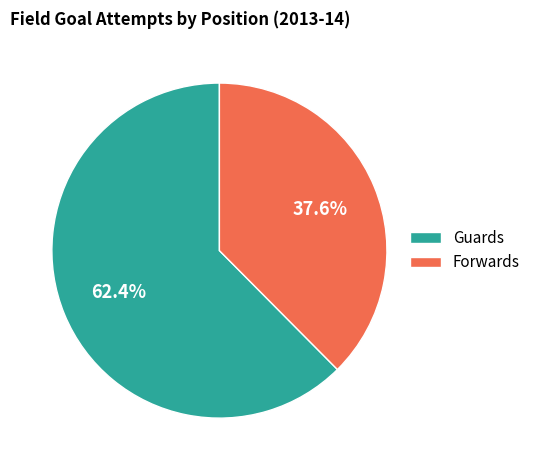

Which category has the biggest portion of the pie?

Guards